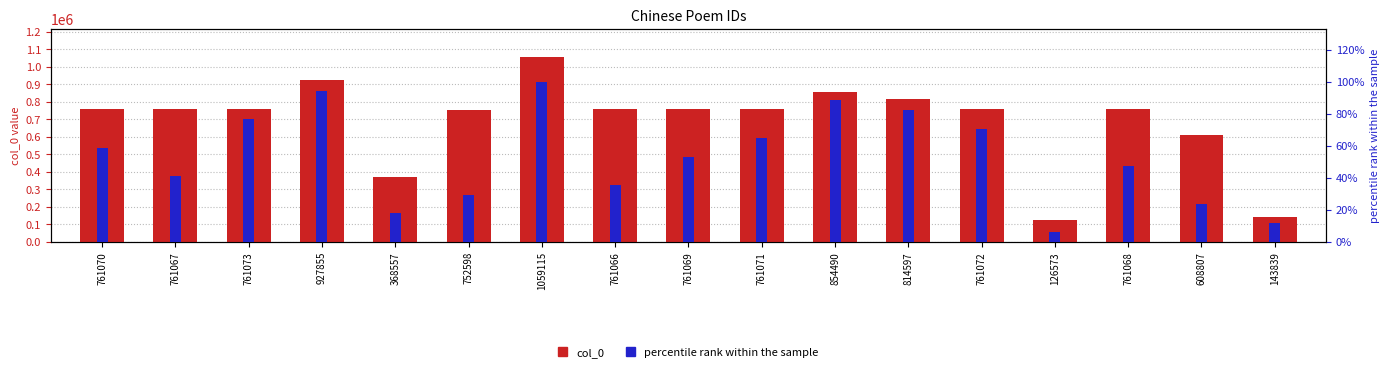

At which label is percentile rank closest to 52?

761069